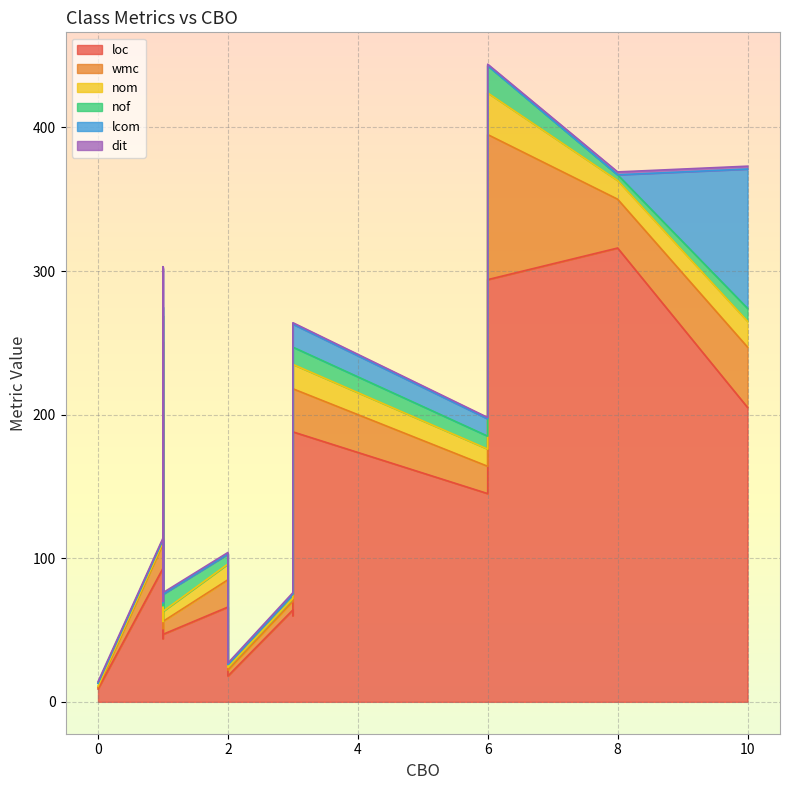

Count the number of data series in this chart.

6